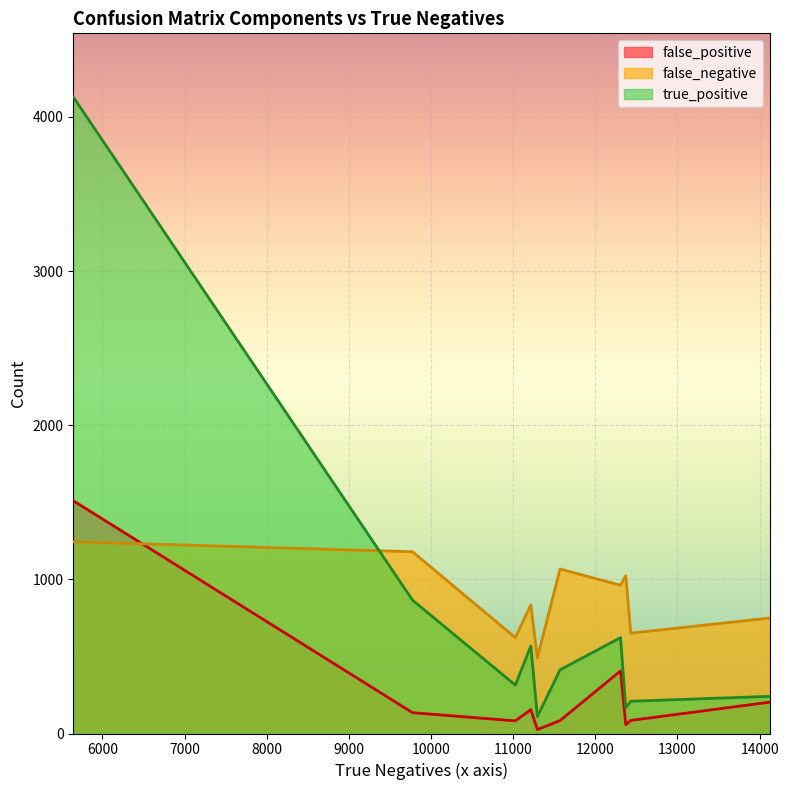

Rank the series at 12371 from highest to lowest value.

false_negative, true_positive, false_positive